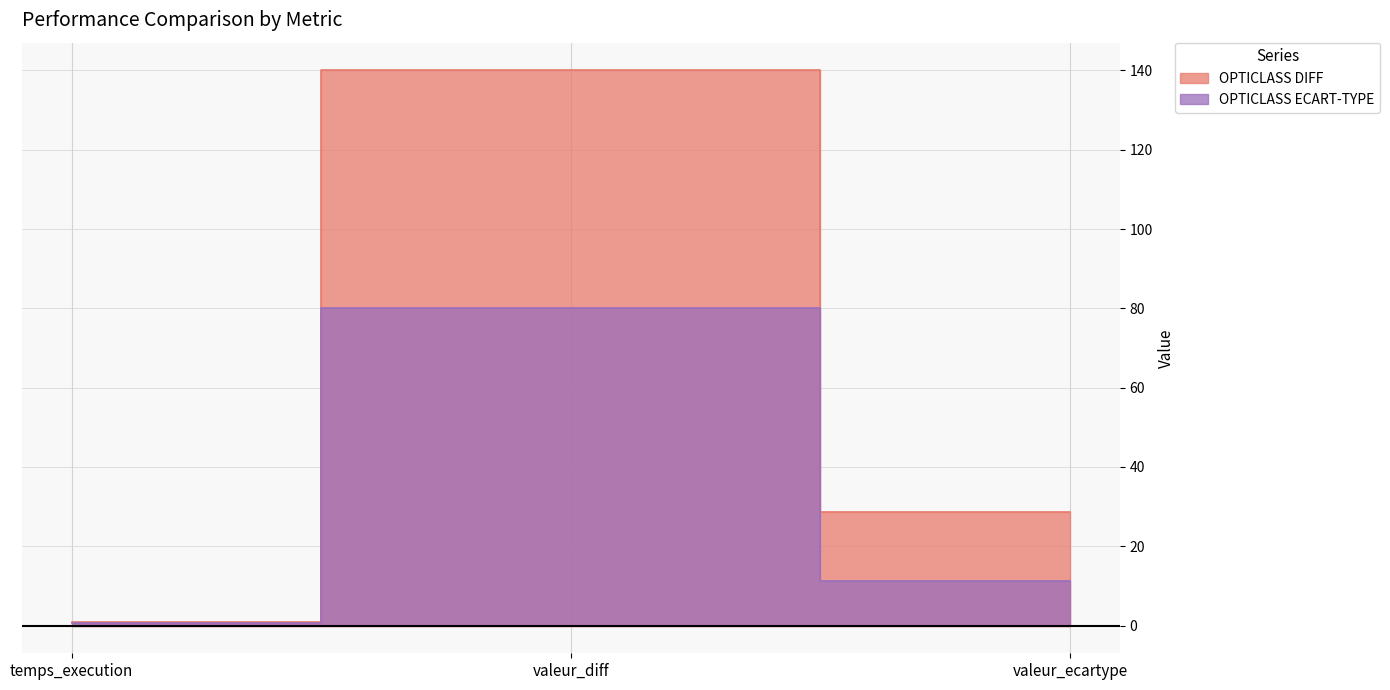

At how many categories does at least one series exceed 41?

1